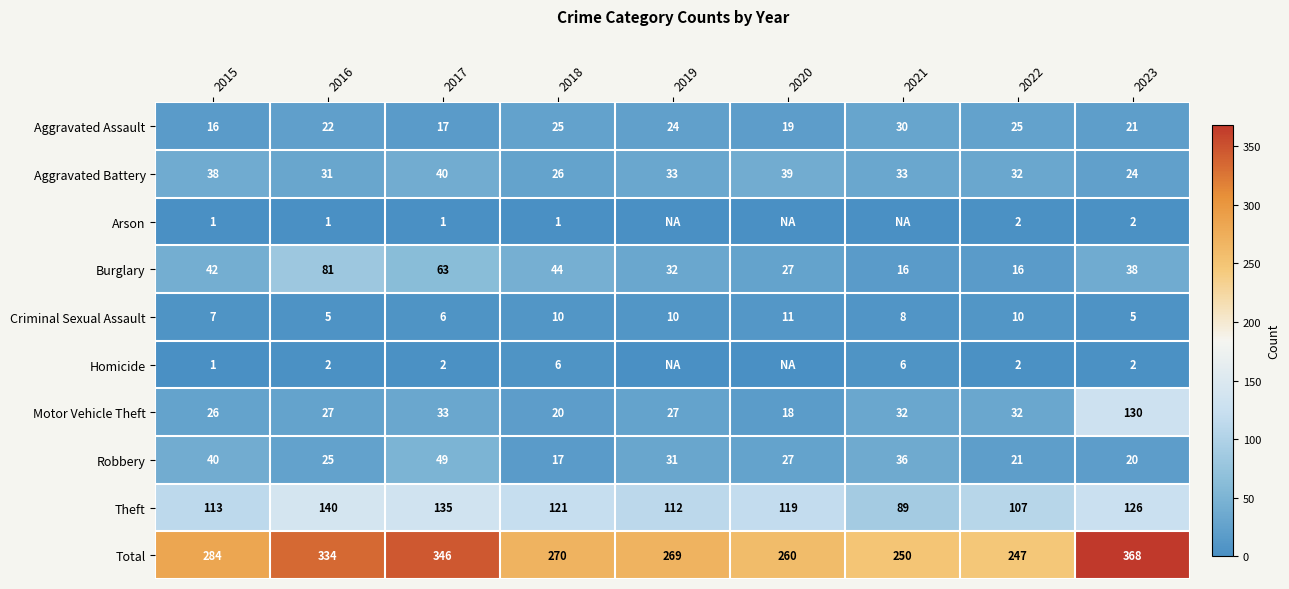

At which category is the sum across all series the highest?

2023